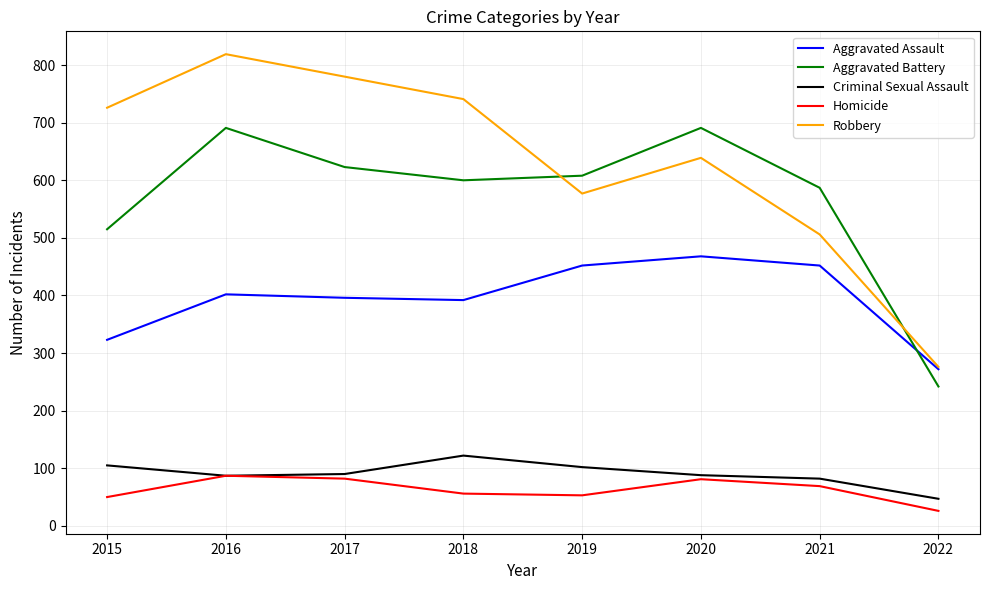

Which category has the highest value across all series?

2016